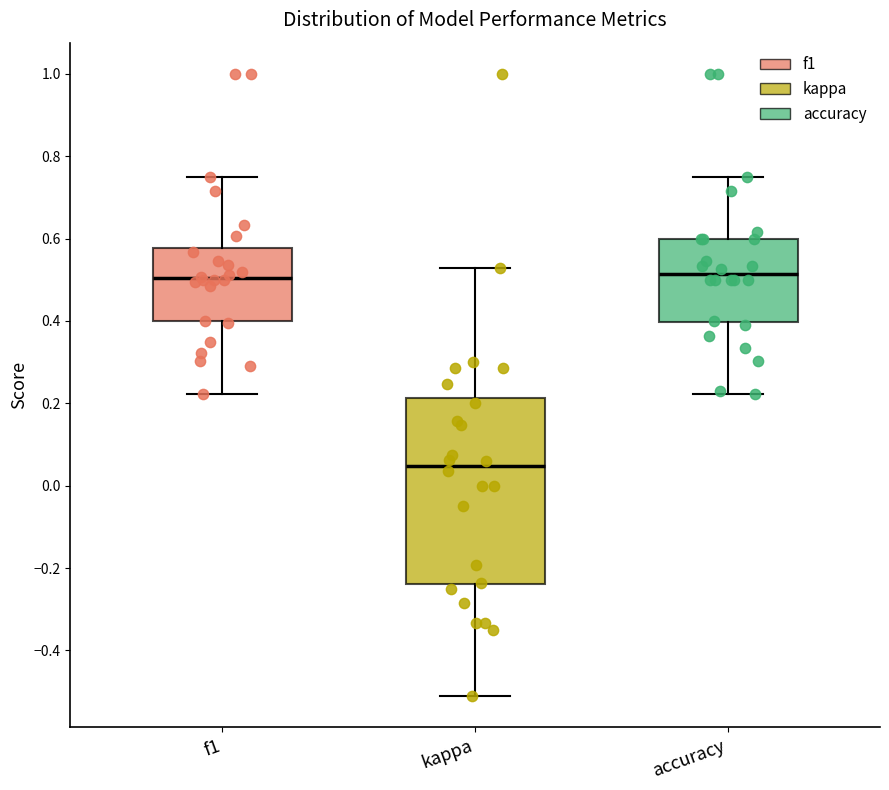

Reading left to right, transcribe this box plot: for each box, give where its median line is, the range the box spans, and where its two whiskers end, as read against the y-axis. The values are not printed on the chart, so give them approximately, as read against the axis.

f1: median 0.50, box 0.40 to 0.58, whiskers 0.22 to 0.76
kappa: median 0.04, box -0.24 to 0.22, whiskers -0.52 to 0.52
accuracy: median 0.52, box 0.40 to 0.60, whiskers 0.22 to 0.76